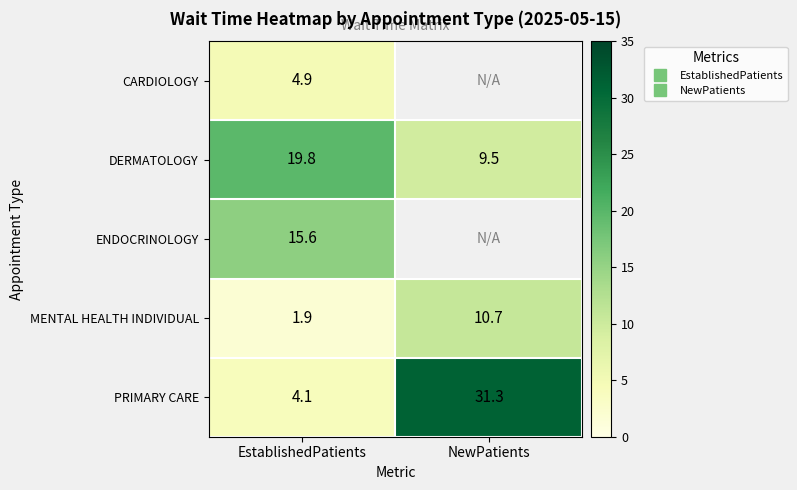

At which category does the chart reach its minimum across all series?

EstablishedPatients